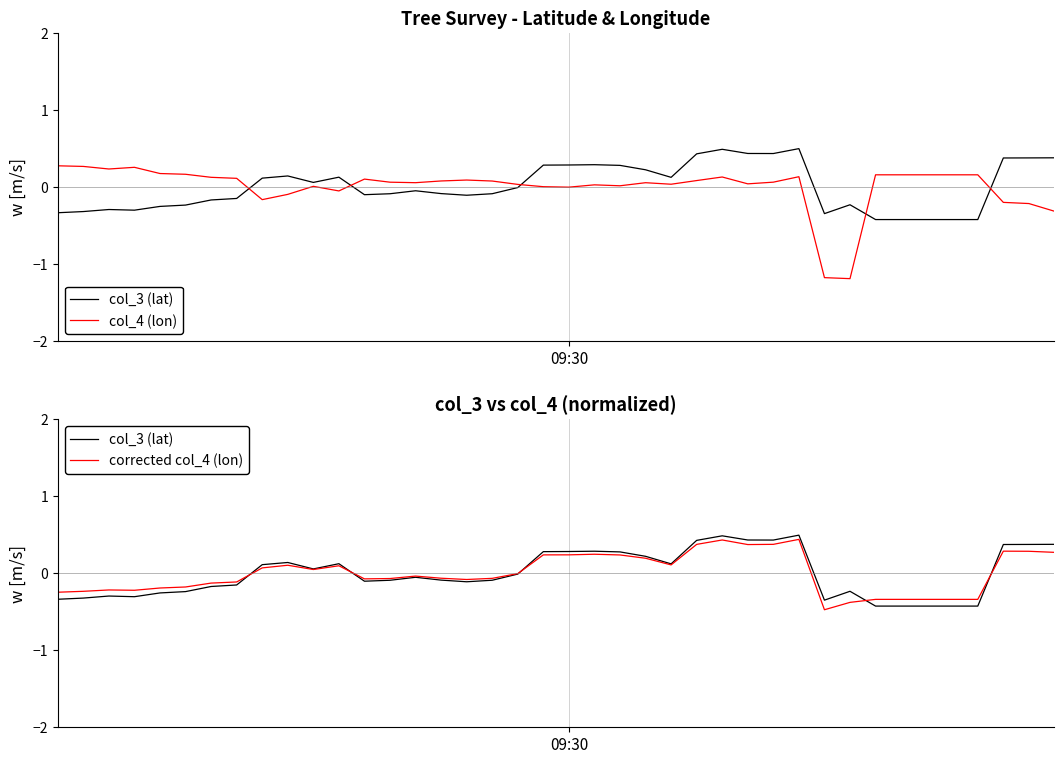

What position from the right is 27?

13